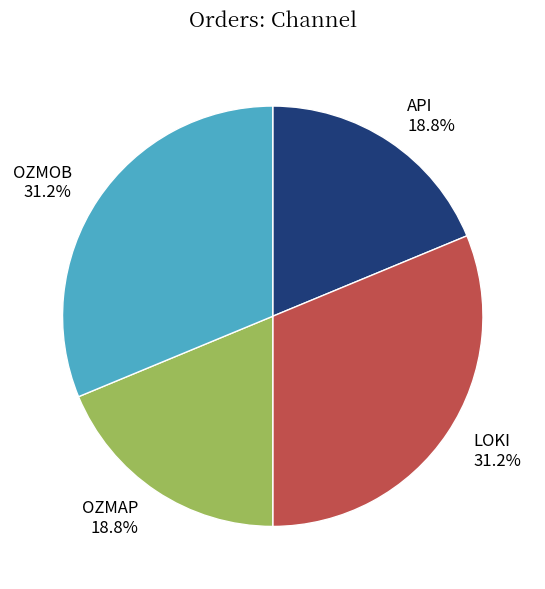

Is OZMAP the majority of the pie?

No